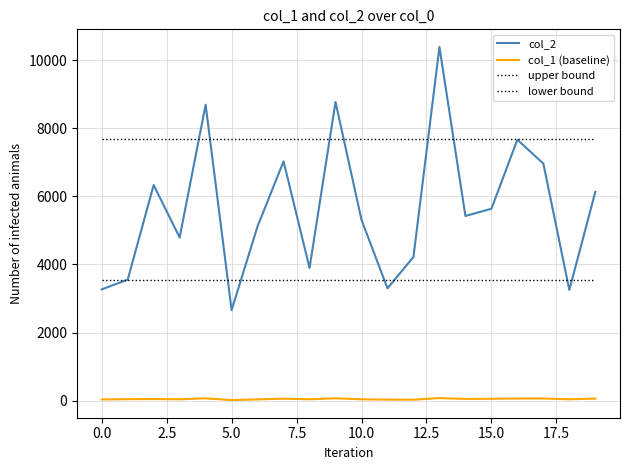

How many lines are shown in the chart?

4